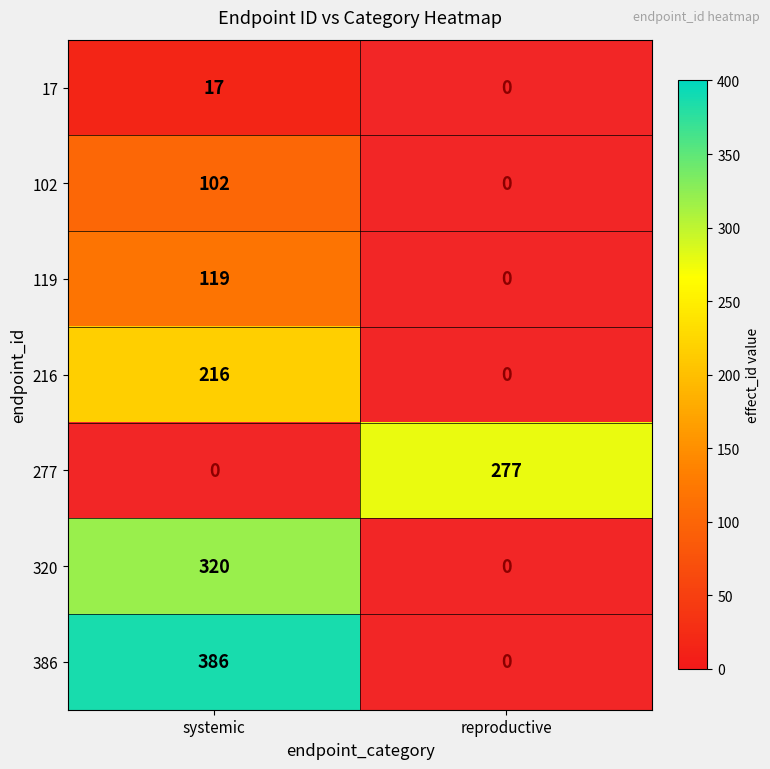

The value of 17 at systemic is 17. True or false?

True